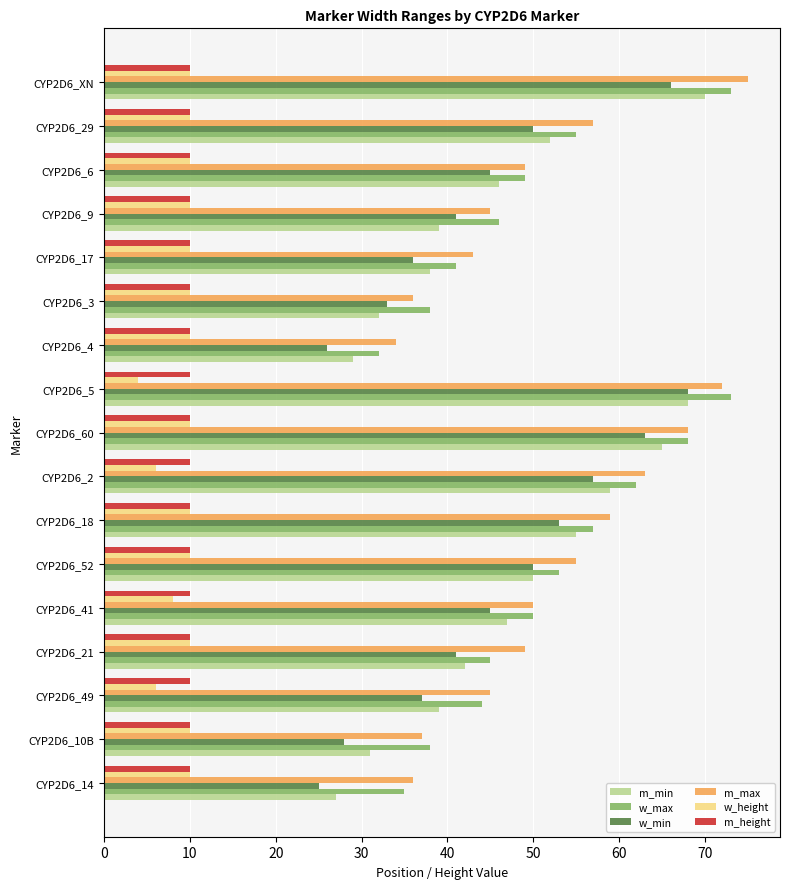

What is the highest value of the m_height series?

10